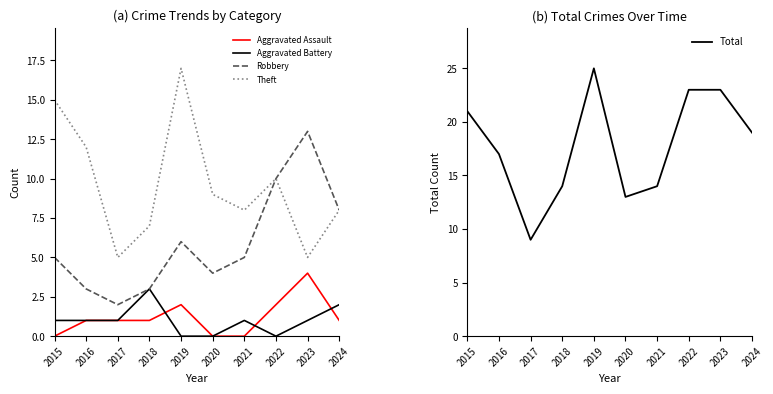

Which category has the lowest value across all series?

2015